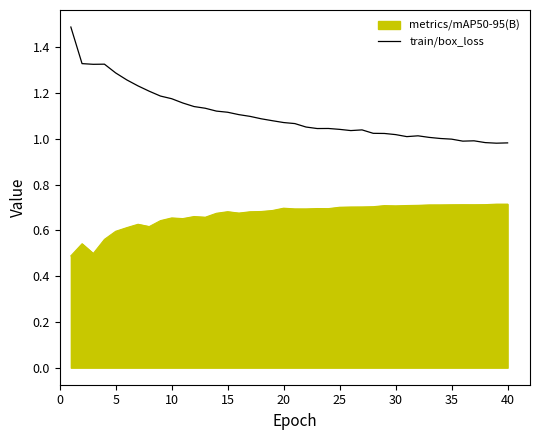

Does the chart display data point markers on the line(s)?

No